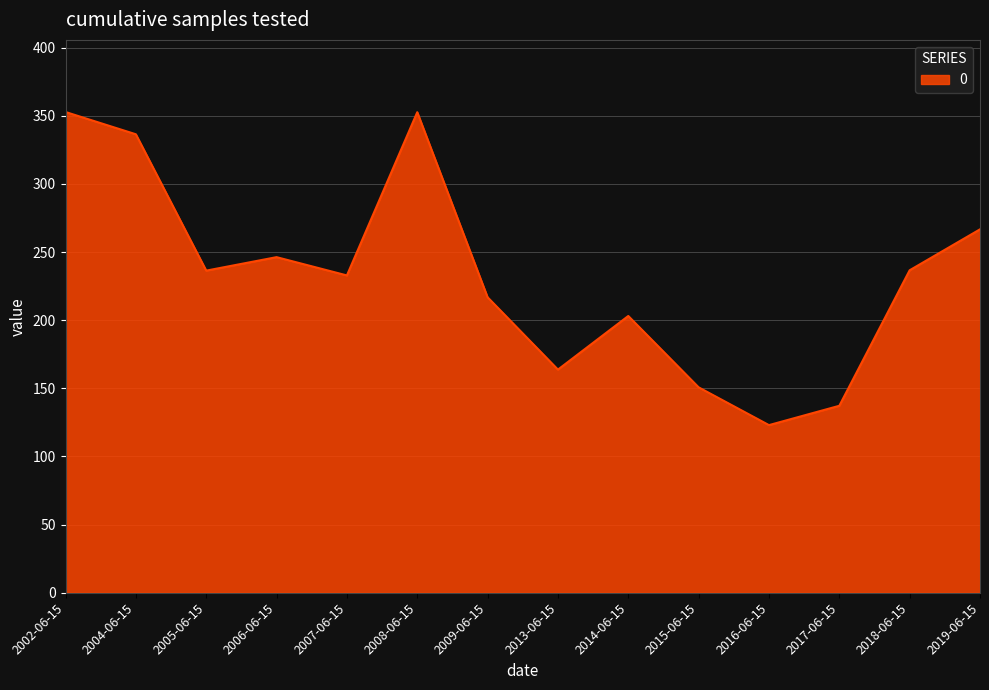

What is the ratio of the value at 2018-06-15 to the value at 2019-06-15?

0.9